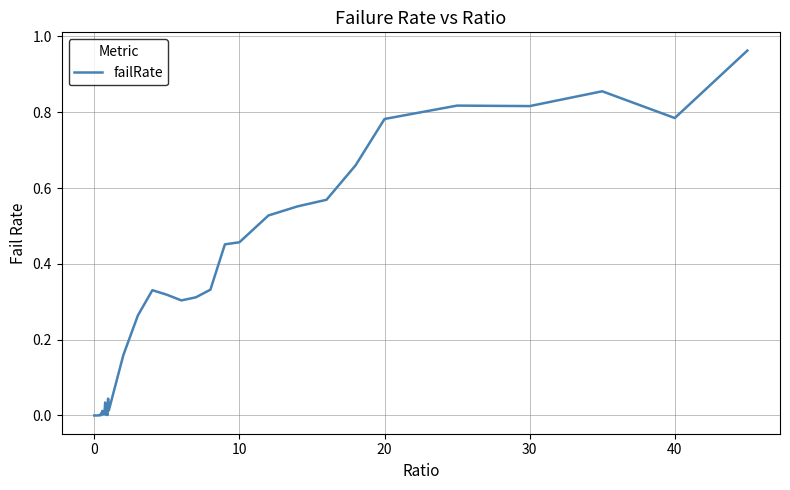

Is this an area chart (filled region under the line)?

No